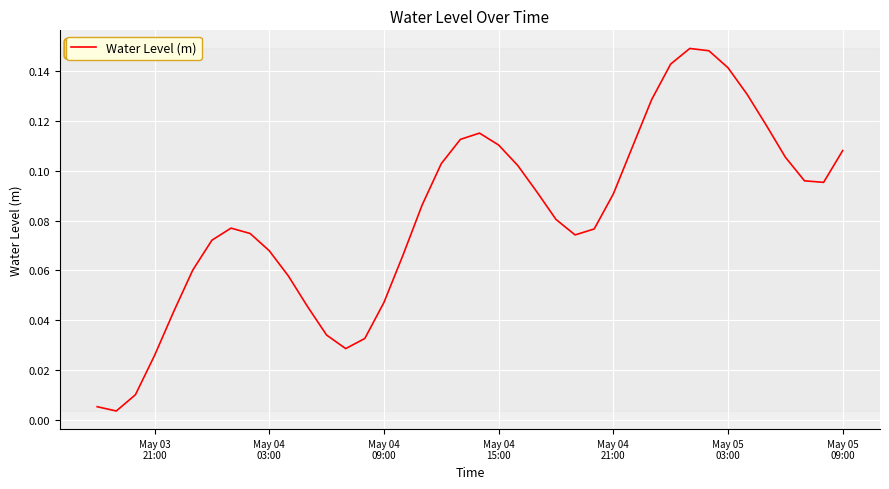

How many interior local valleys (lower than both neighbors) does the data have?

4